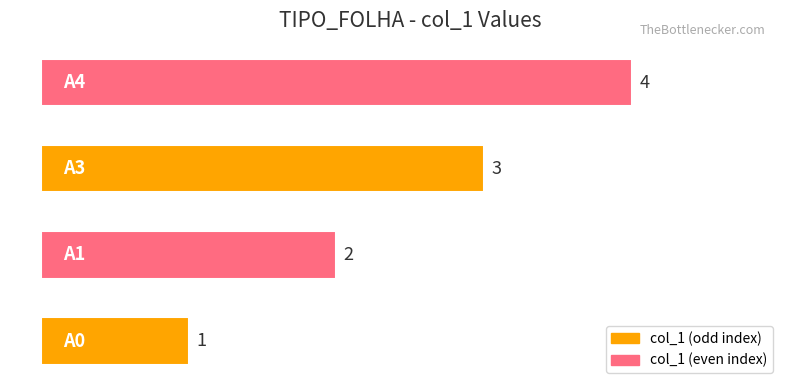

How many data points does each series have?

4